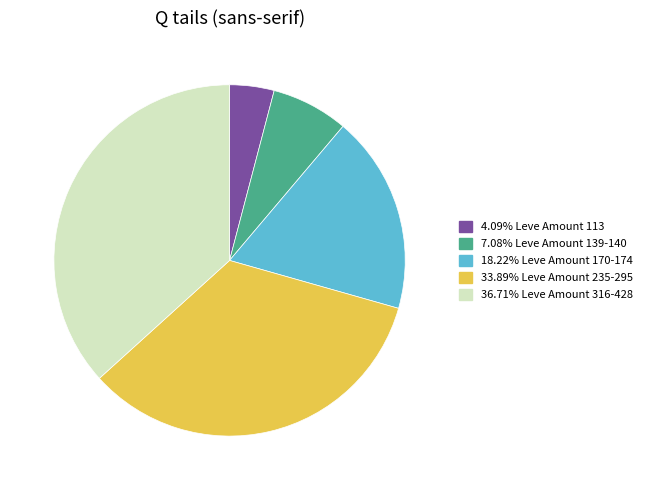

Is there a majority slice in this chart?

No